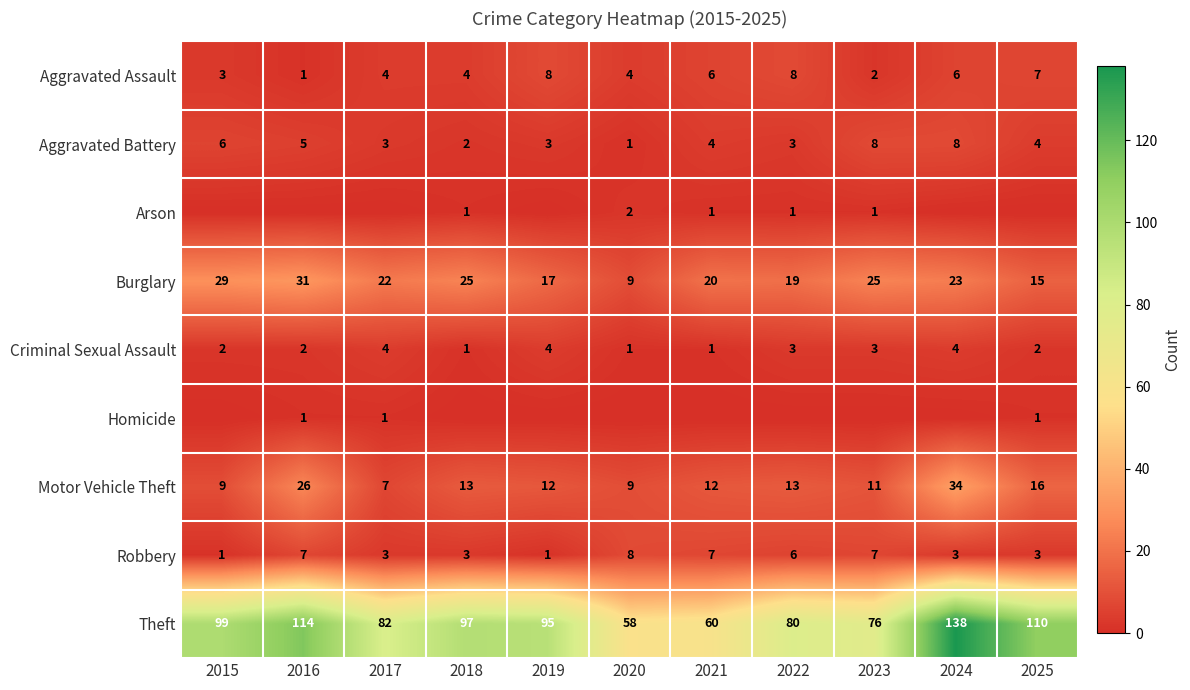

Is it true that Theft equals 82 at 2017?

True